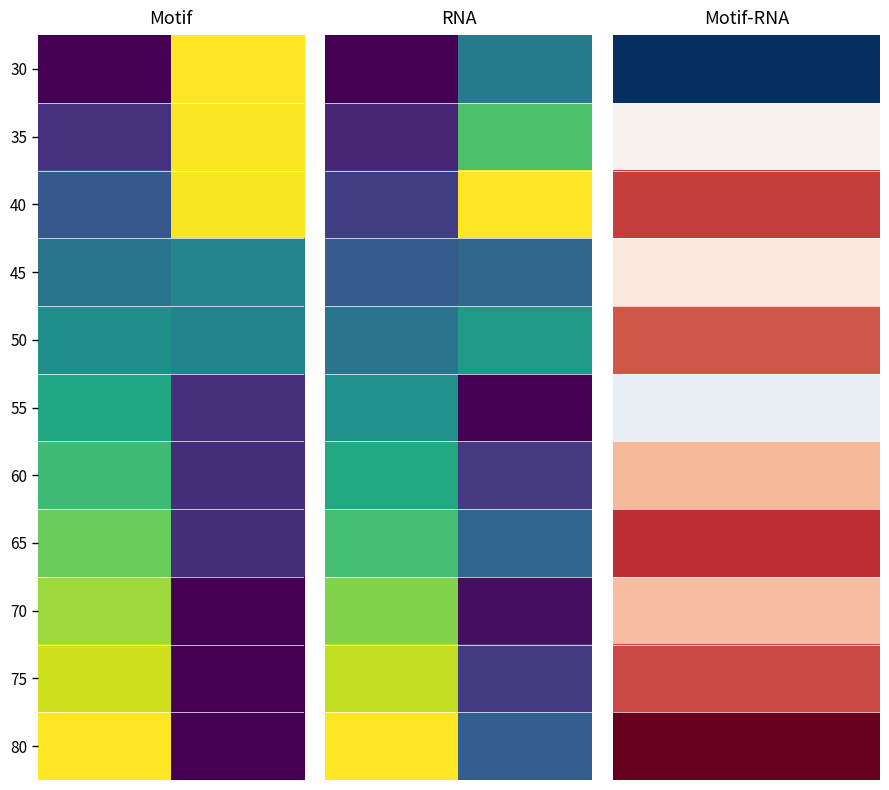

Which series has the largest total across all categories?

80